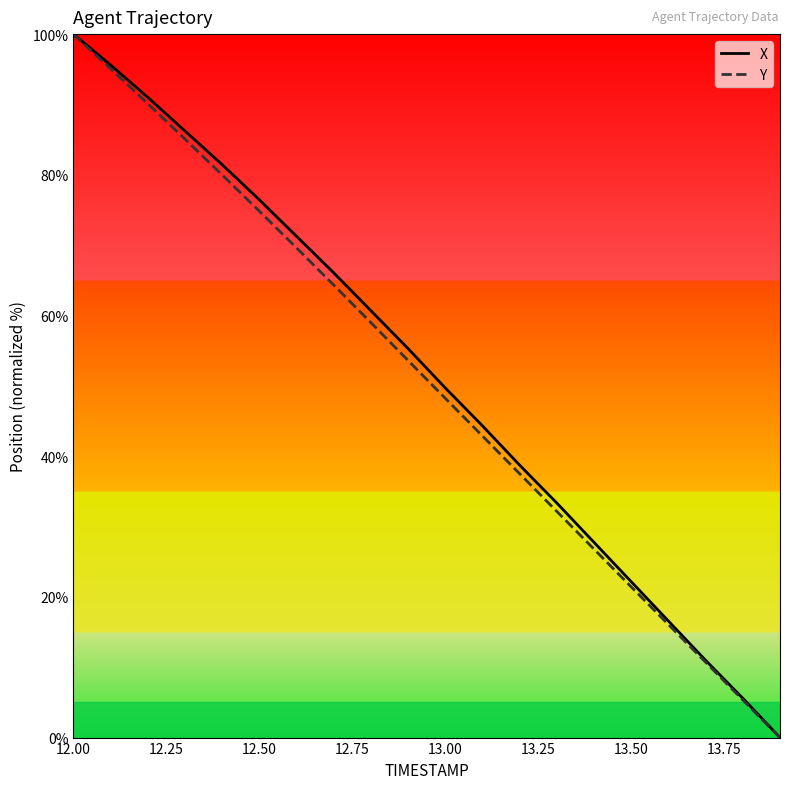

What is the greatest value displayed?

100.0